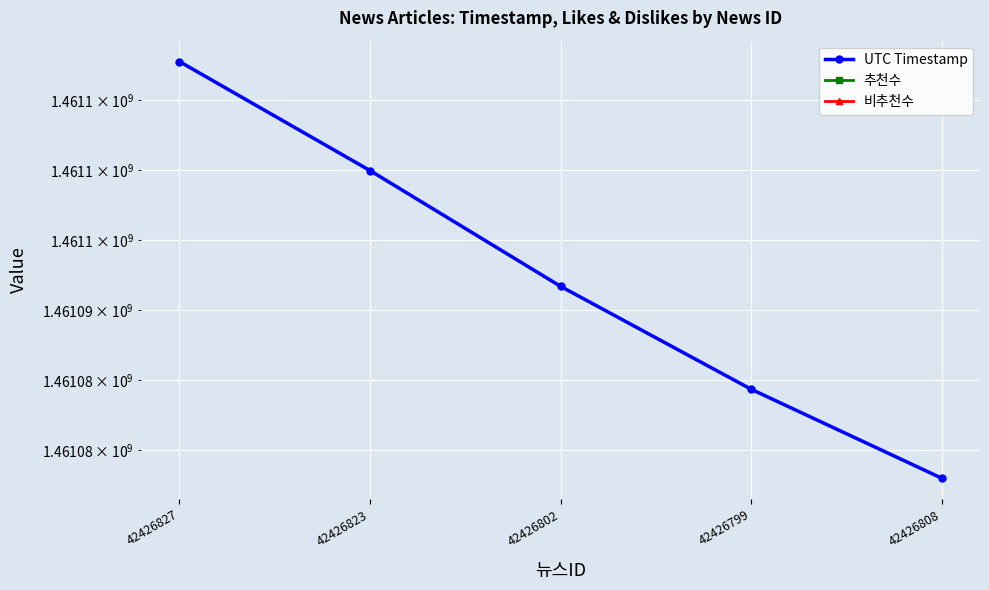

Rank the series by their maximum value, from lowest to highest.

추천수, 비추천수, UTC Timestamp